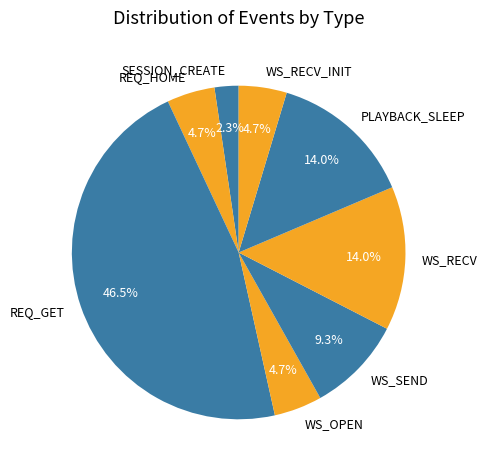

How much of the chart is everything except WS_OPEN?

95.3%